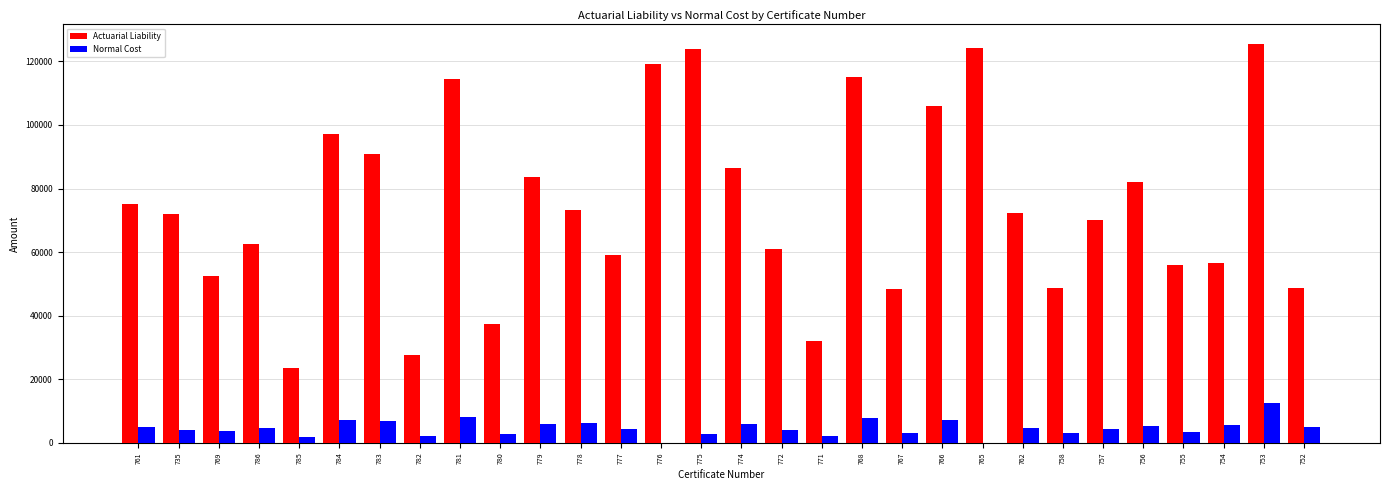

What is the average value of the Normal Cost series?

4688.0